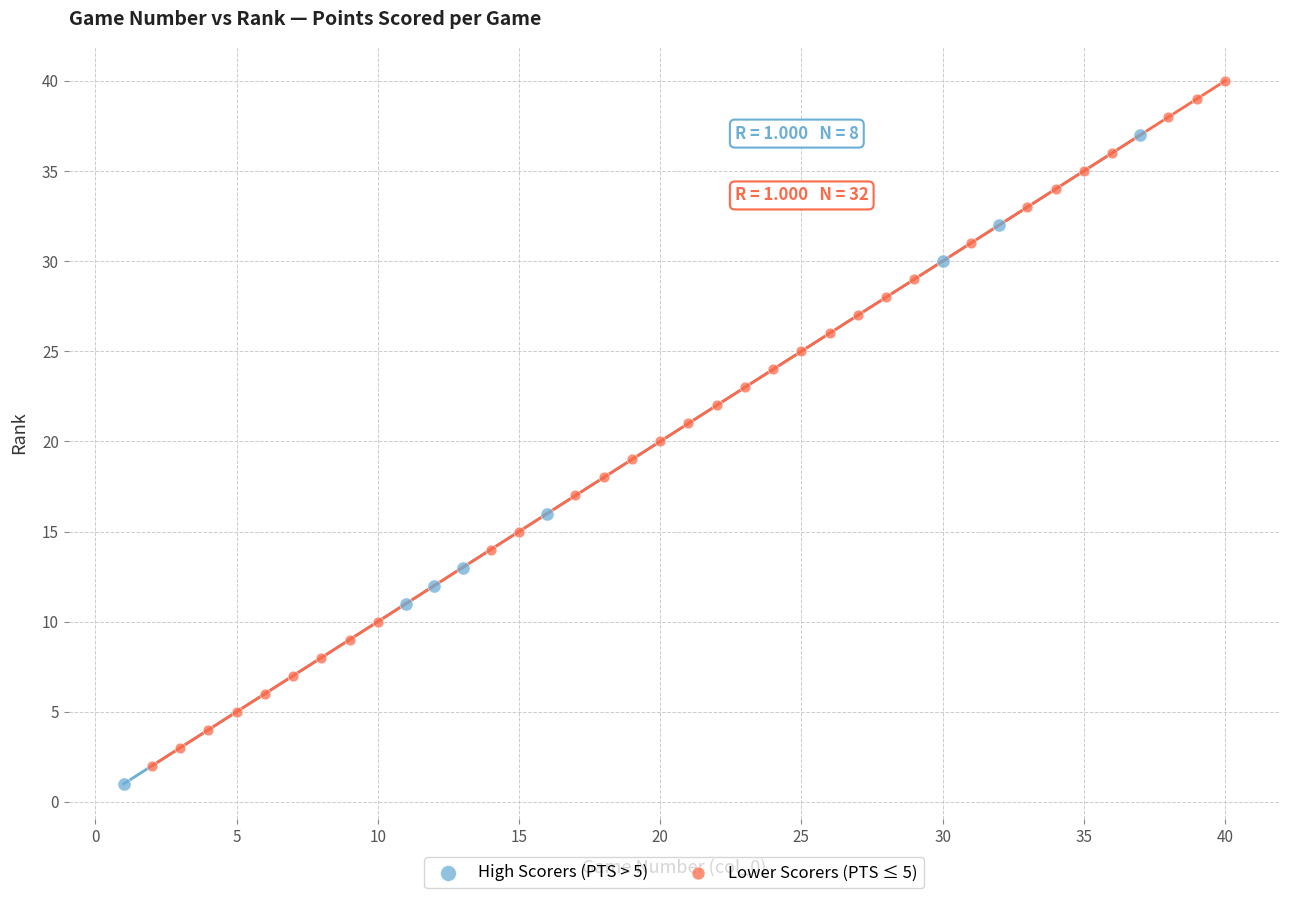

Which series has the widest spread of Y values?

Lower Scorers (PTS ≤ 5)